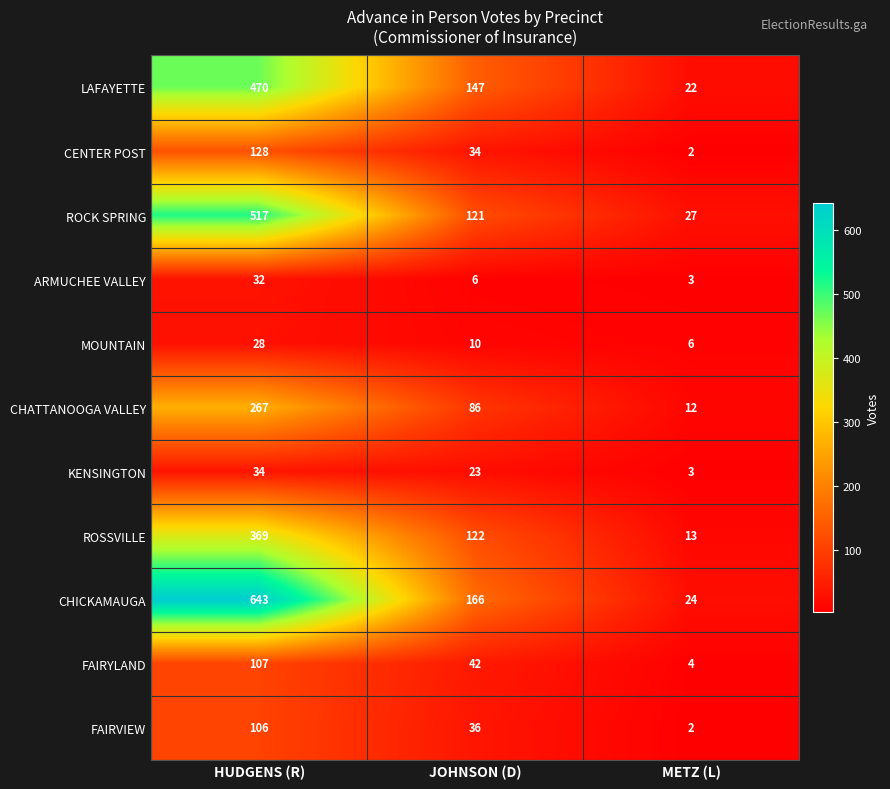

Count the ROSSVILLE values in the range 13 to 369.

3